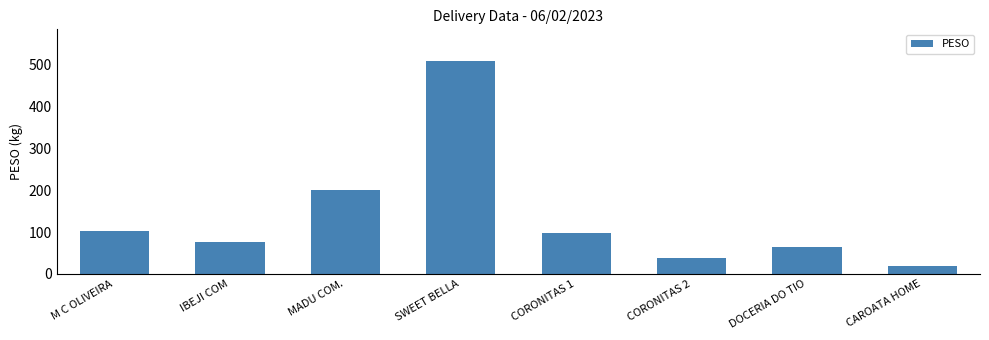

At which label does the data first exceed 96?

M C OLIVEIRA